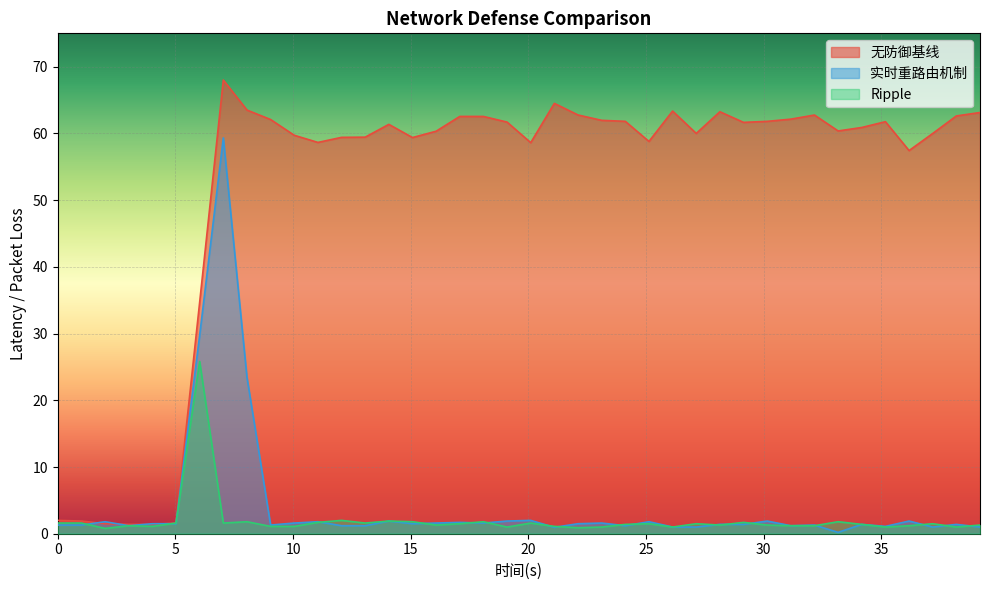

What is the label of the 20th point from the left?

19.09547738693467